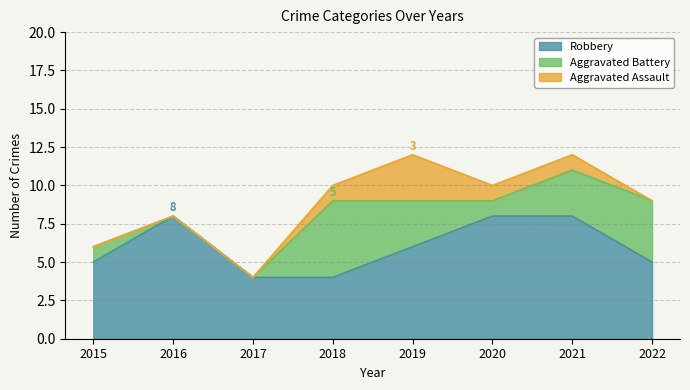

Is the value of Robbery at 2020 greater than the value of Aggravated Assault at 2018?

Yes